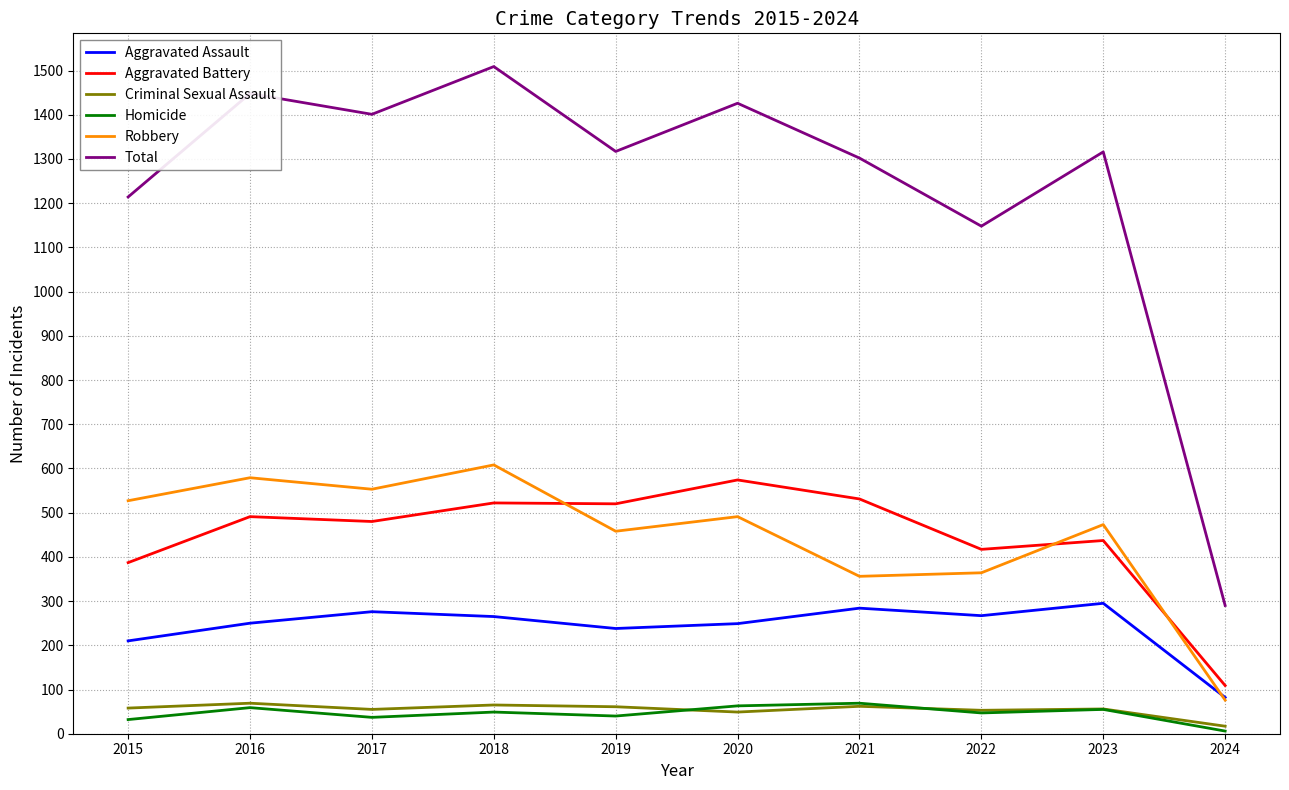

Is this an area chart (filled region under the line)?

No